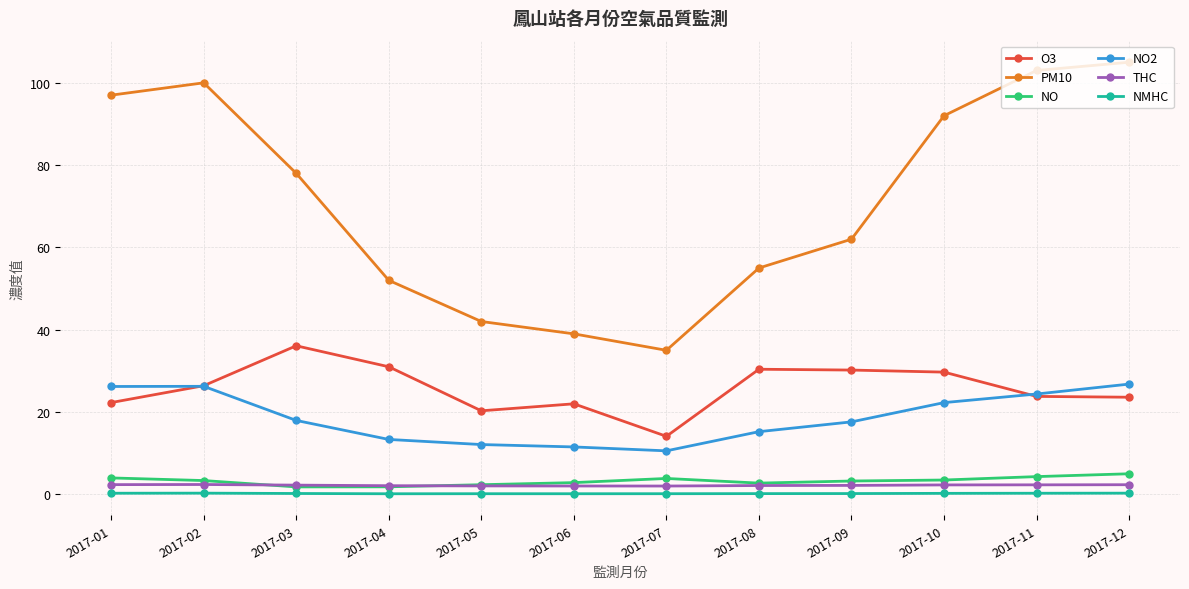

What is the lowest value of the NO2 series?

10.6